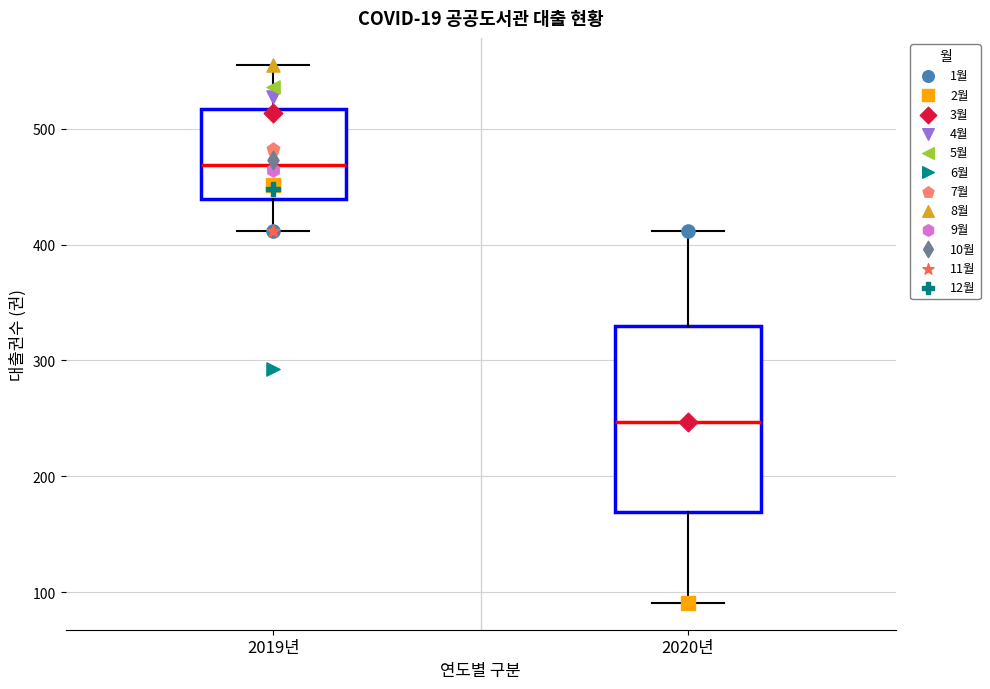

Reading left to right, read every box against the y-axis: the position of its median line, the range the box covers, and the ends of its whiskers. The values are not printed on the chart, so give them approximately, as read against the axis.

2019년: median 470, box 440 to 520, whiskers 410 to 560
2020년: median 250, box 170 to 330, whiskers 90 to 410